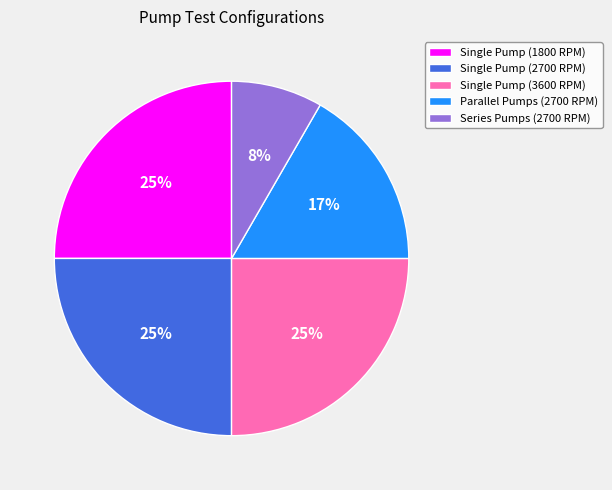

Does Single Pump (3600 RPM) represent more than half of the total?

No